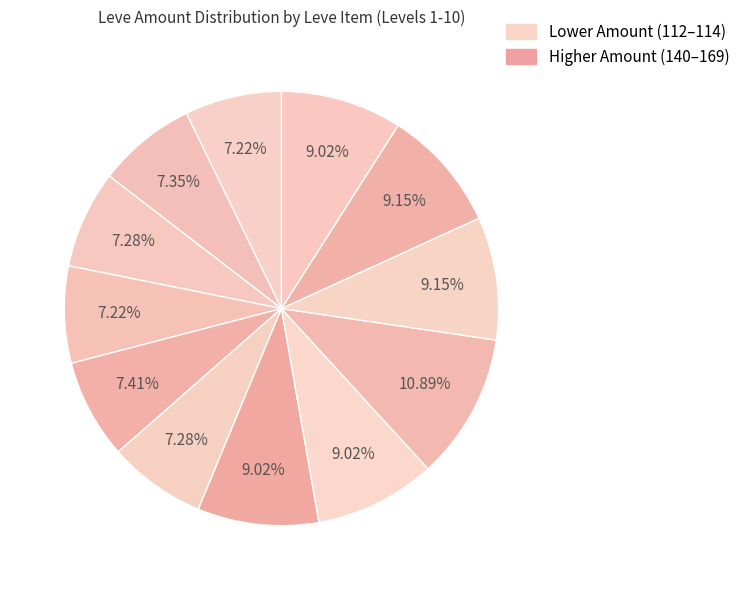

How many segments does this pie chart have?

12